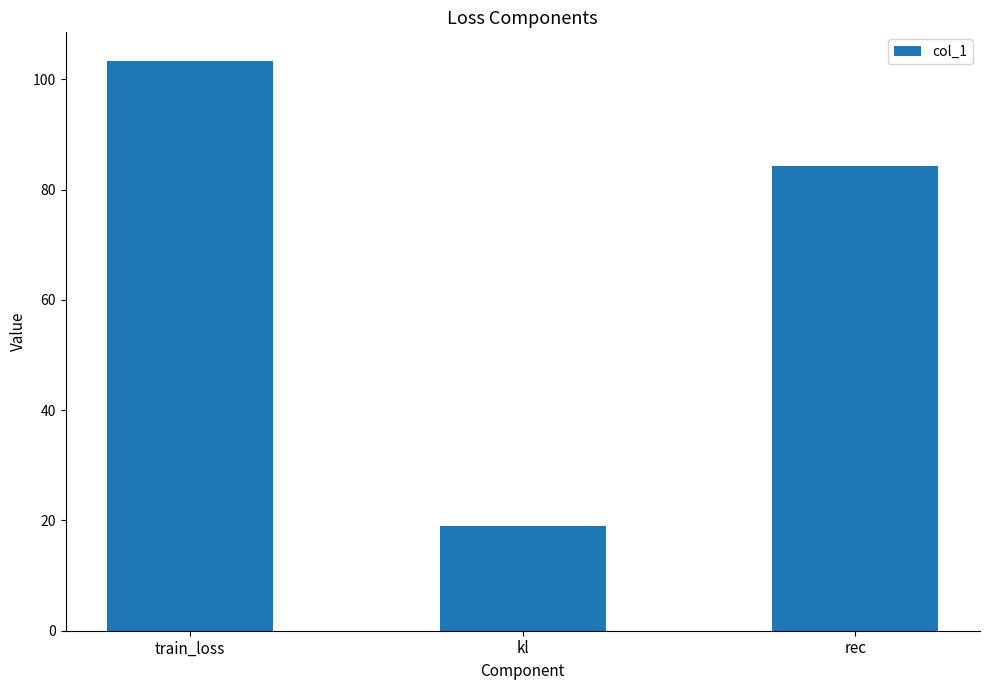

How many bars are there in total?

3